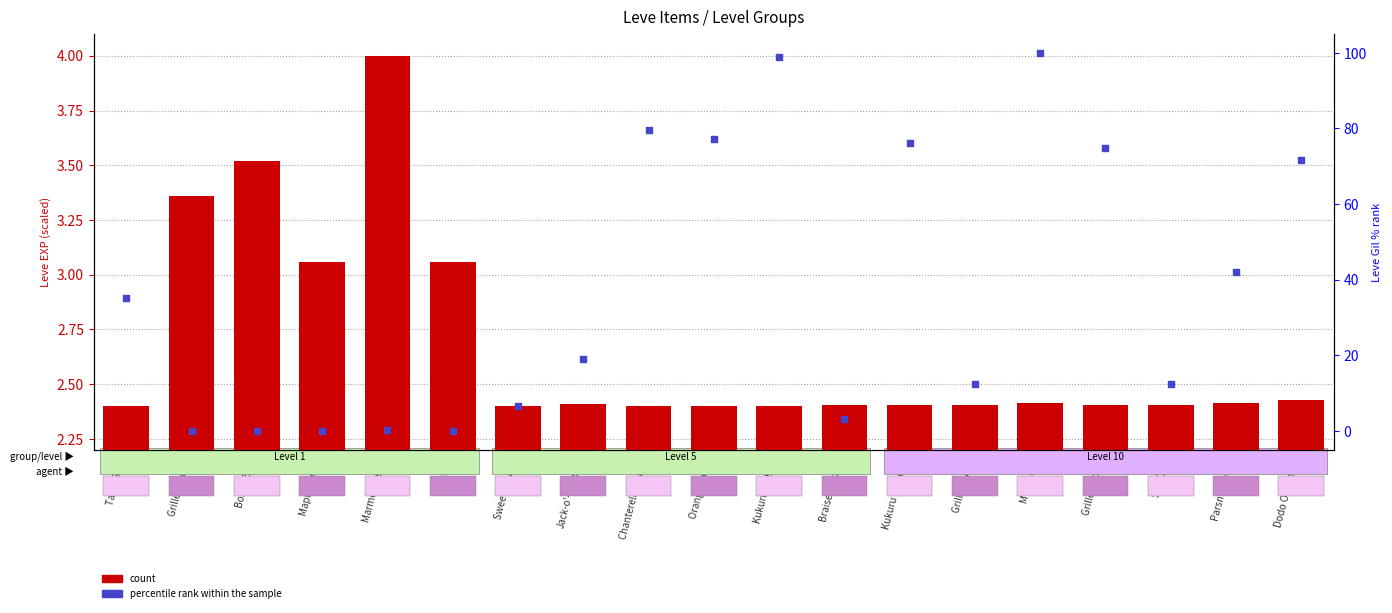

What is the total value across all series at Boiled Egg?

3.5